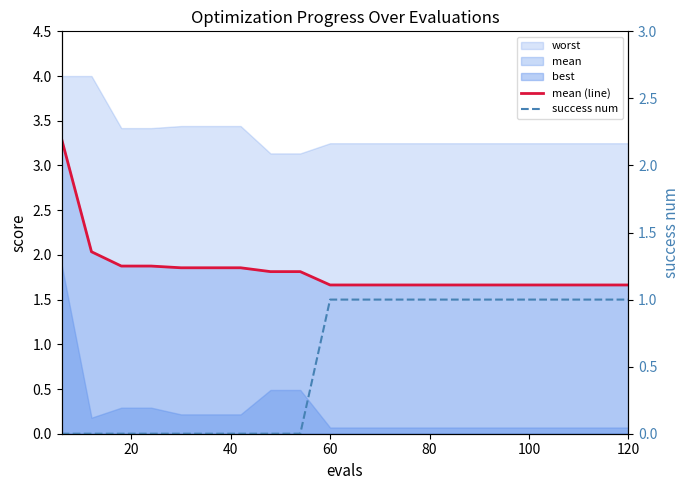

True or false: mean (line) has a value of 0.7 at 16.

False